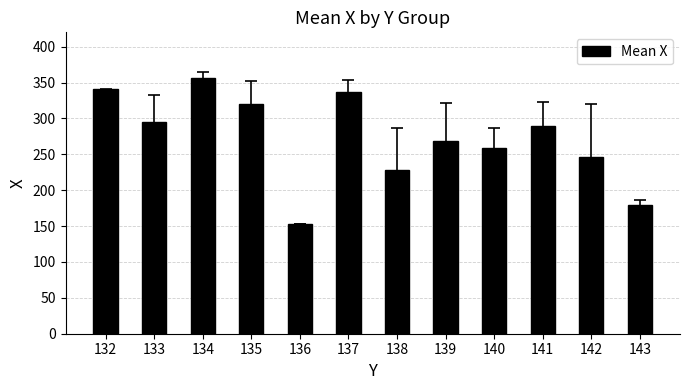

Which has a higher value, 135 or 134?

134